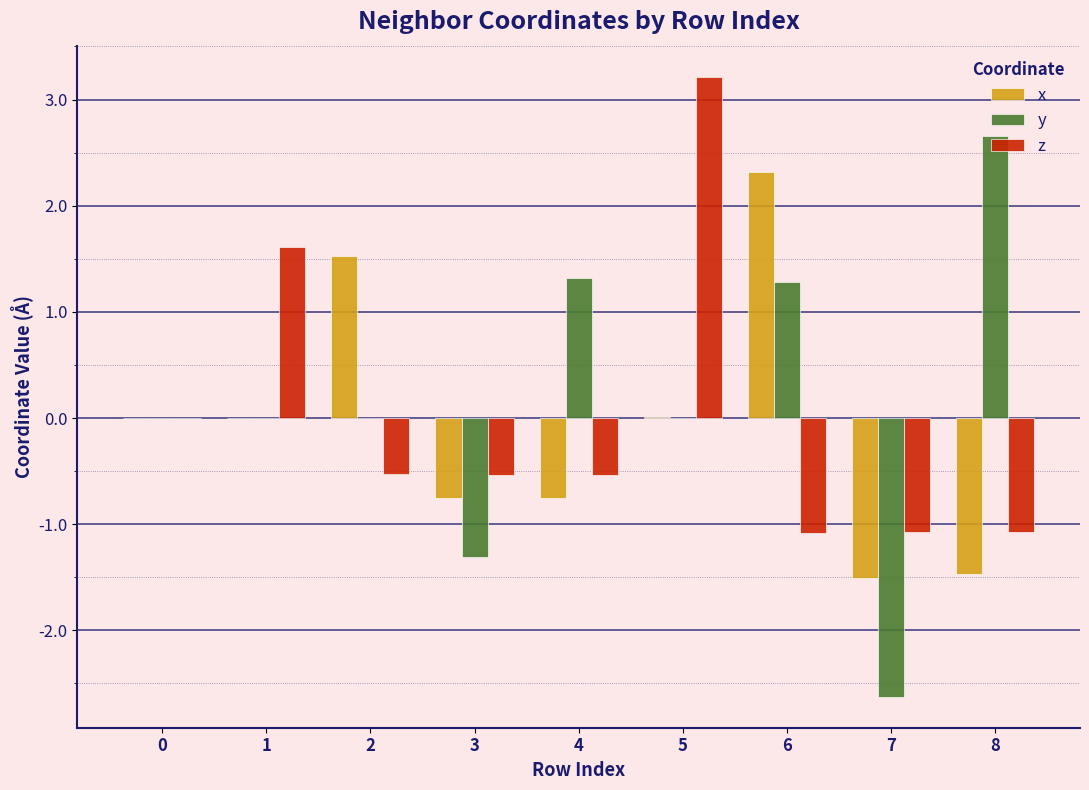

Is the value of x at 3 greater than the value of z at 5?

No